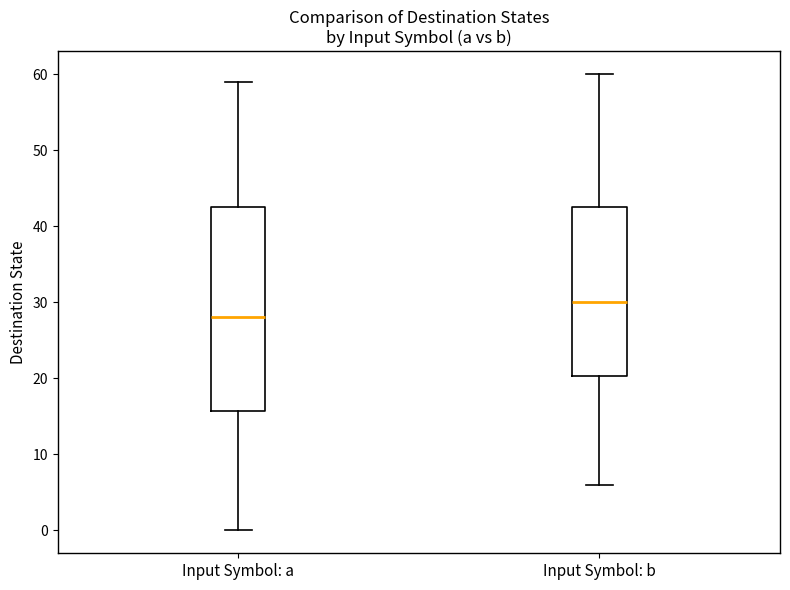

Where does the upper whisker of the box for Input Symbol: a end on the y-axis? The values are not printed on the chart, so give them approximately, as read against the axis.

59